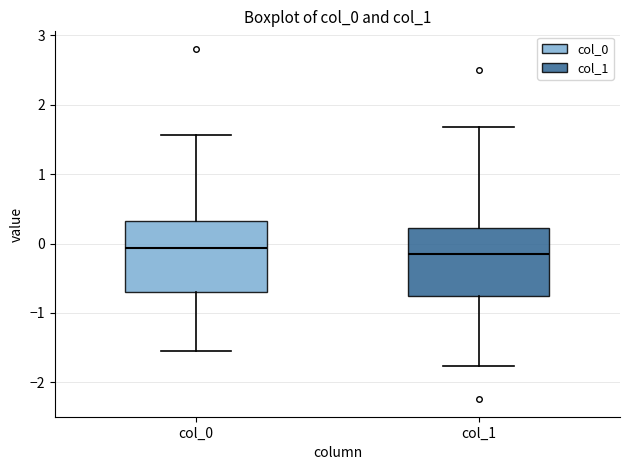

Reading left to right, transcribe this box plot: for each box, give where its median line is, the range the box spans, and where its two whiskers end, as read against the y-axis. The values are not printed on the chart, so give them approximately, as read against the axis.

col_0: median -0.1, box -0.7 to 0.3, whiskers -1.6 to 1.6
col_1: median -0.2, box -0.8 to 0.2, whiskers -1.8 to 1.7